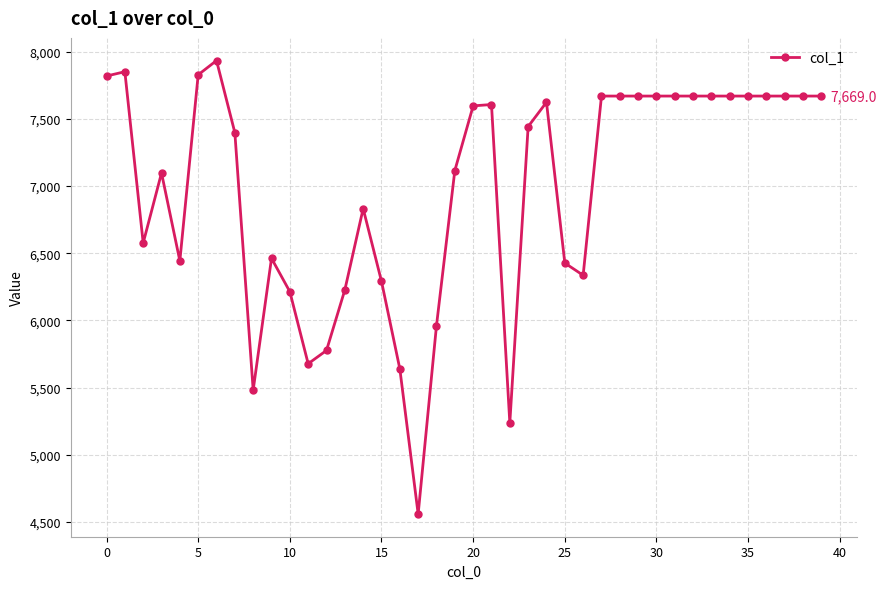

What is the value of the 39th point from the left?

7669